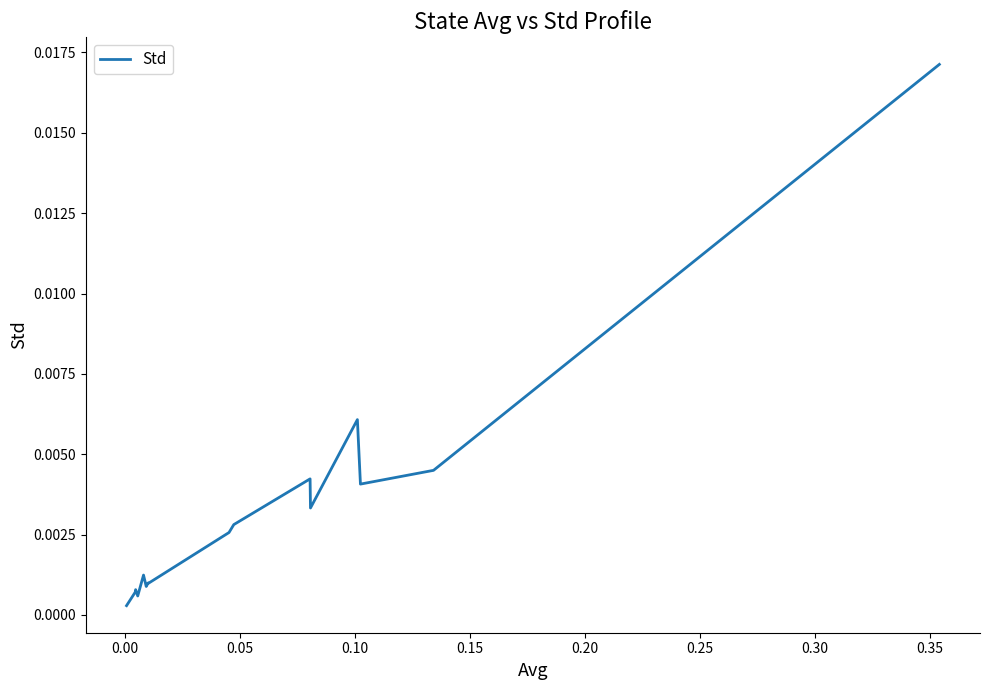

How many interior local valleys (lower than both neighbors) does the data have?

5